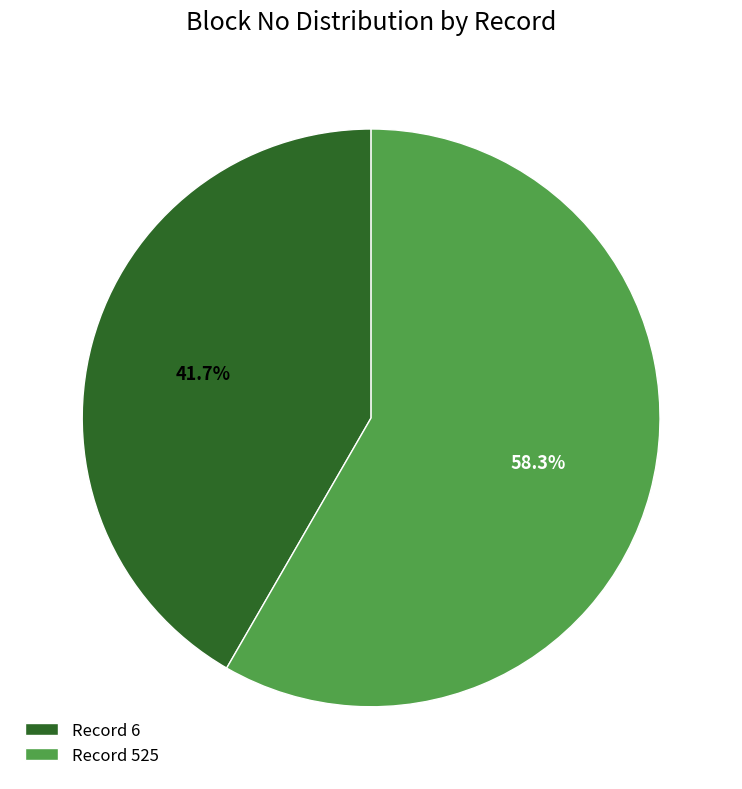

How many slices are in this pie chart?

2